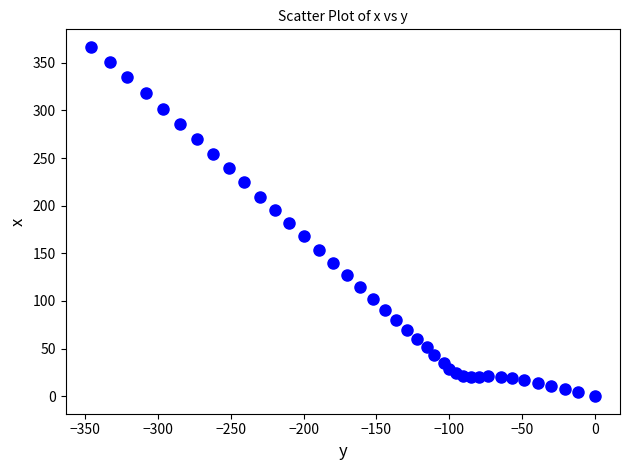

What is the range of X values (max minus min)?

346.2